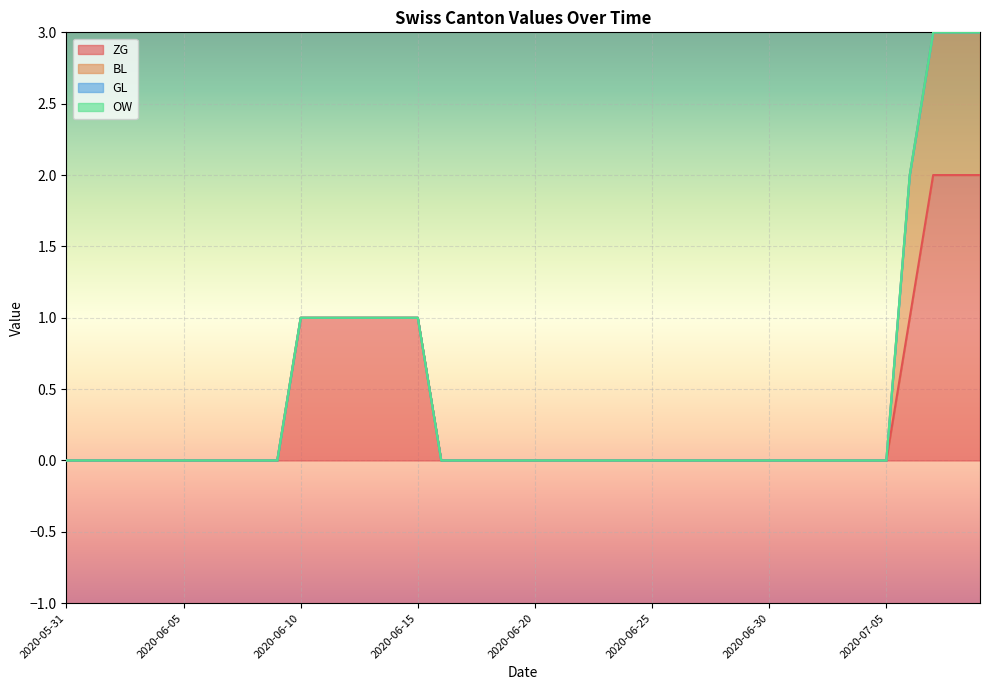

Is it true that ZG equals -1 at 2020-07-04?

False